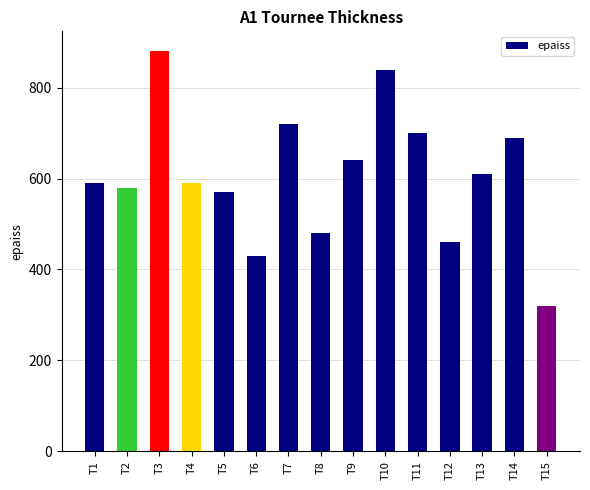

Reading right to left, what are all the values shown in this chart?

T15=320	T14=690	T13=610	T12=460	T11=700	T10=840	T9=640	T8=480	T7=720	T6=430	T5=570	T4=590	T3=880	T2=580	T1=590